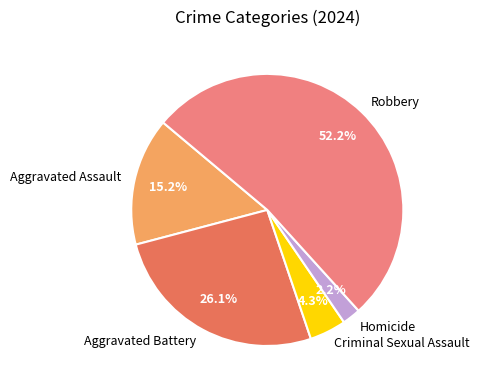

Approximately how many times larger is the value at Criminal Sexual Assault compared to Homicide?

2.0